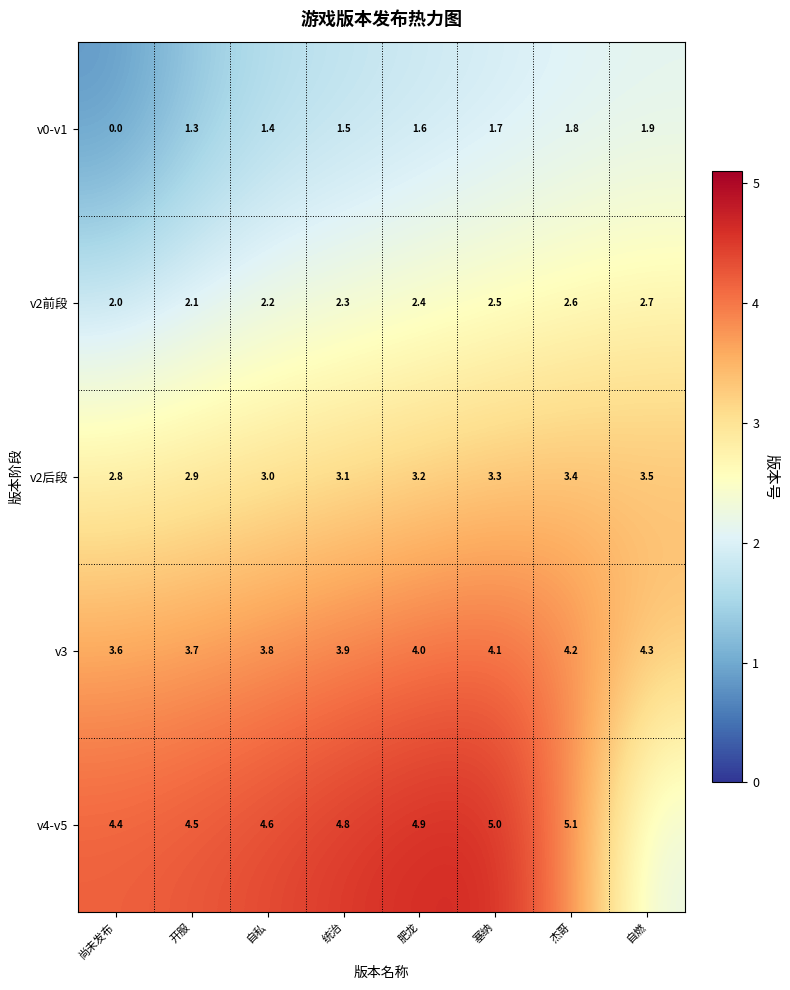

At which label is v3 closest to 3?

尚未发布